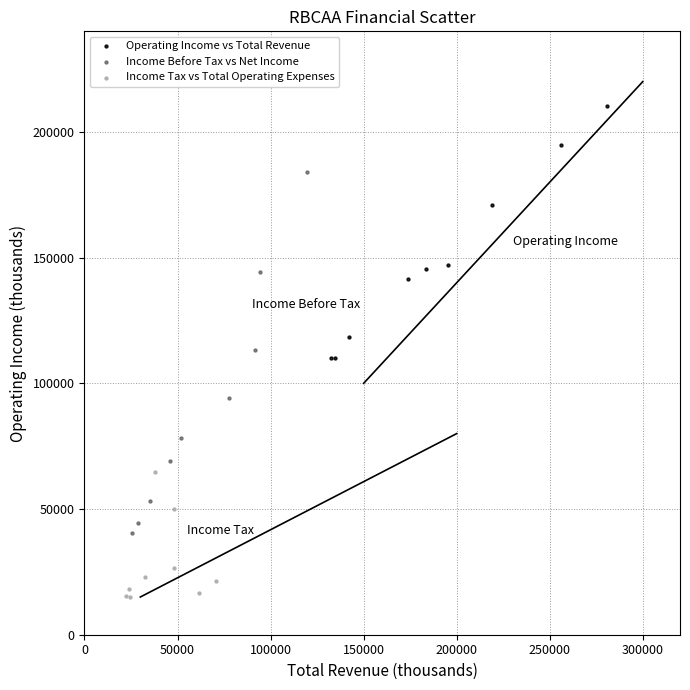

Which series reaches the minimum Y coordinate?

Income Tax vs Total Operating Expenses